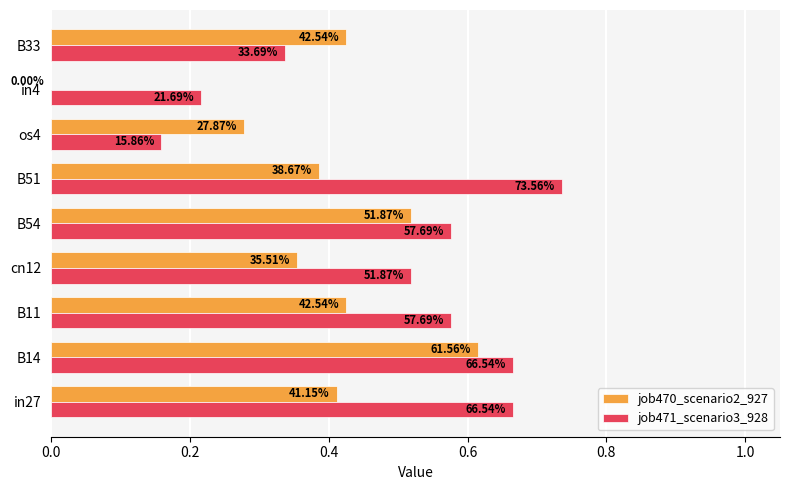

What position from the left is in4?

8